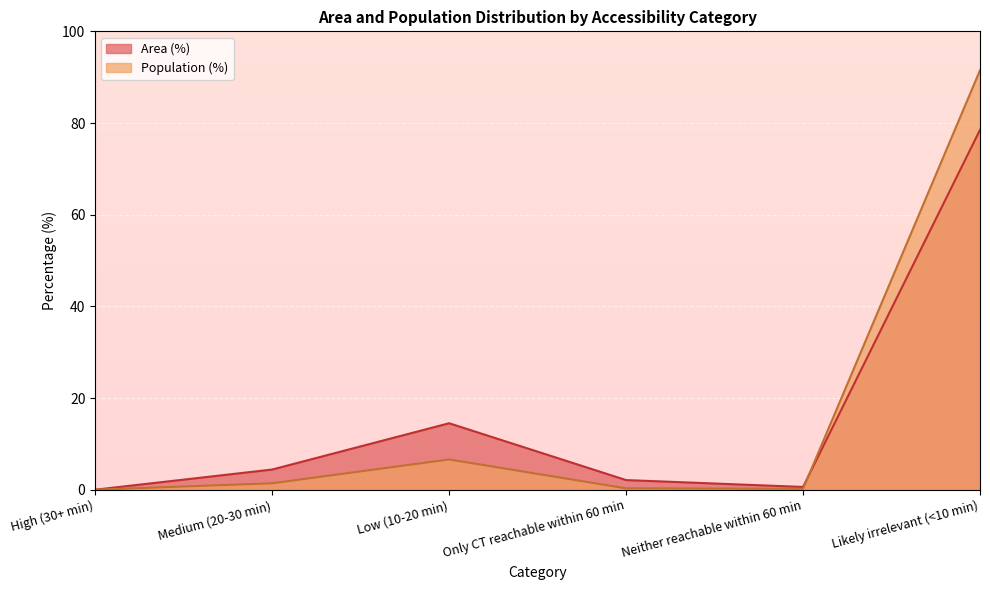

Is the value of Area (%) at Neither reachable within 60 min greater than the value of Population (%) at Medium (20-30 min)?

No